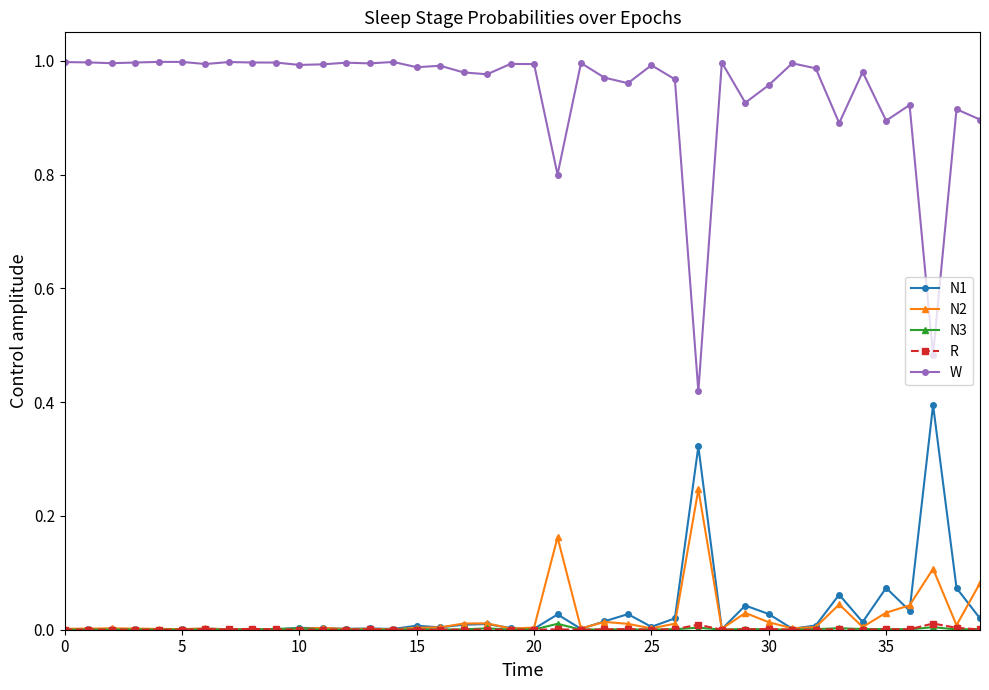

Which series has the widest spread of values?

W